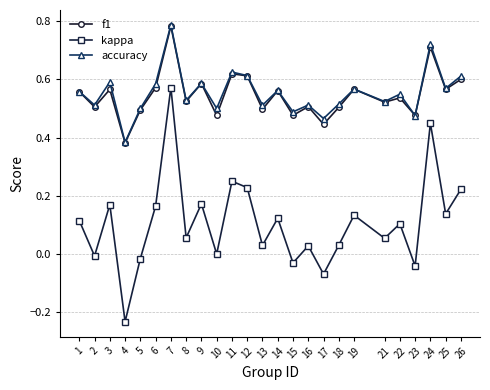

Is the value of accuracy at 25 greater than the value of f1 at 5?

Yes